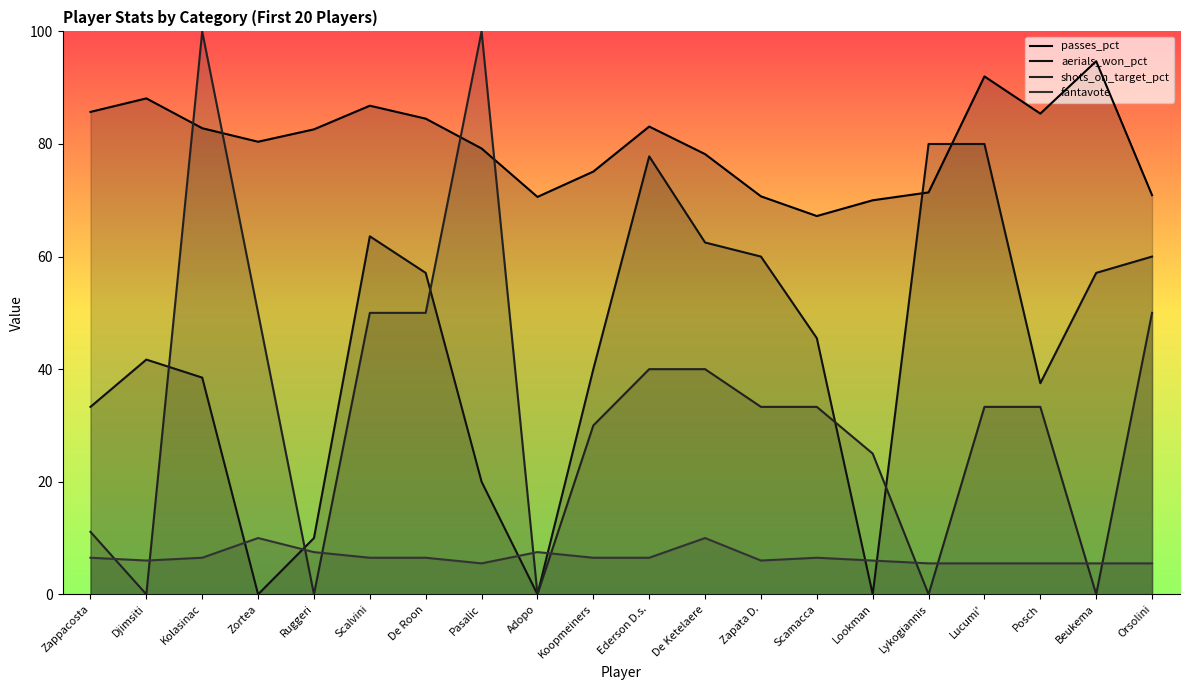

Which series has the largest total across all categories?

passes_pct